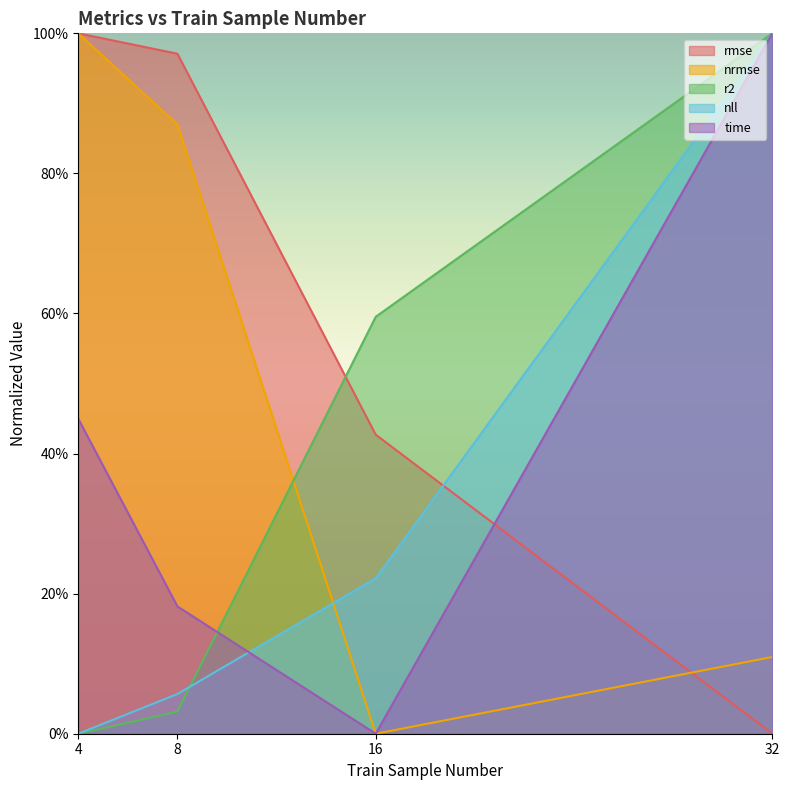

What is the difference between the maximum and second lowest values in the r2 series?

1.0